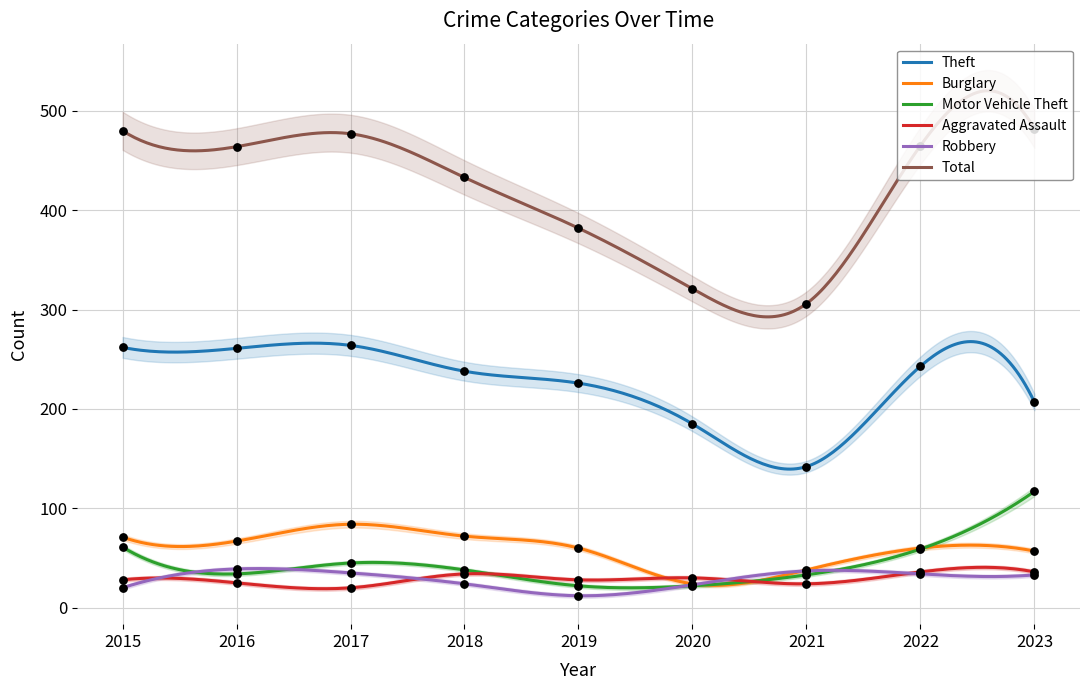

What is the total value across all series at 2022?

897